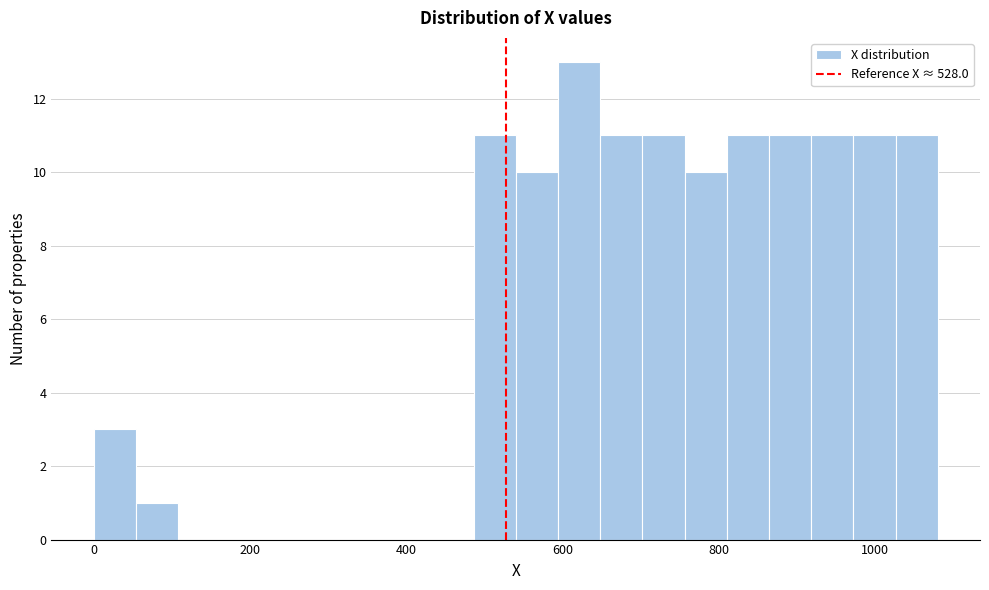

Read against the x-axis, roughly where is the centre of the tallest bar?

620